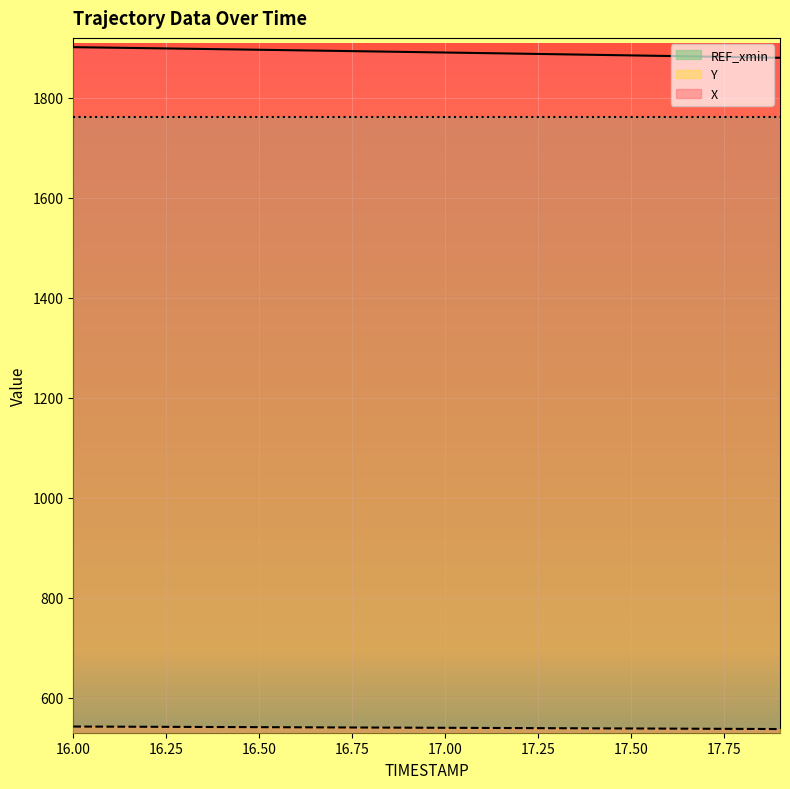

How many data points in Y are above 540?

10